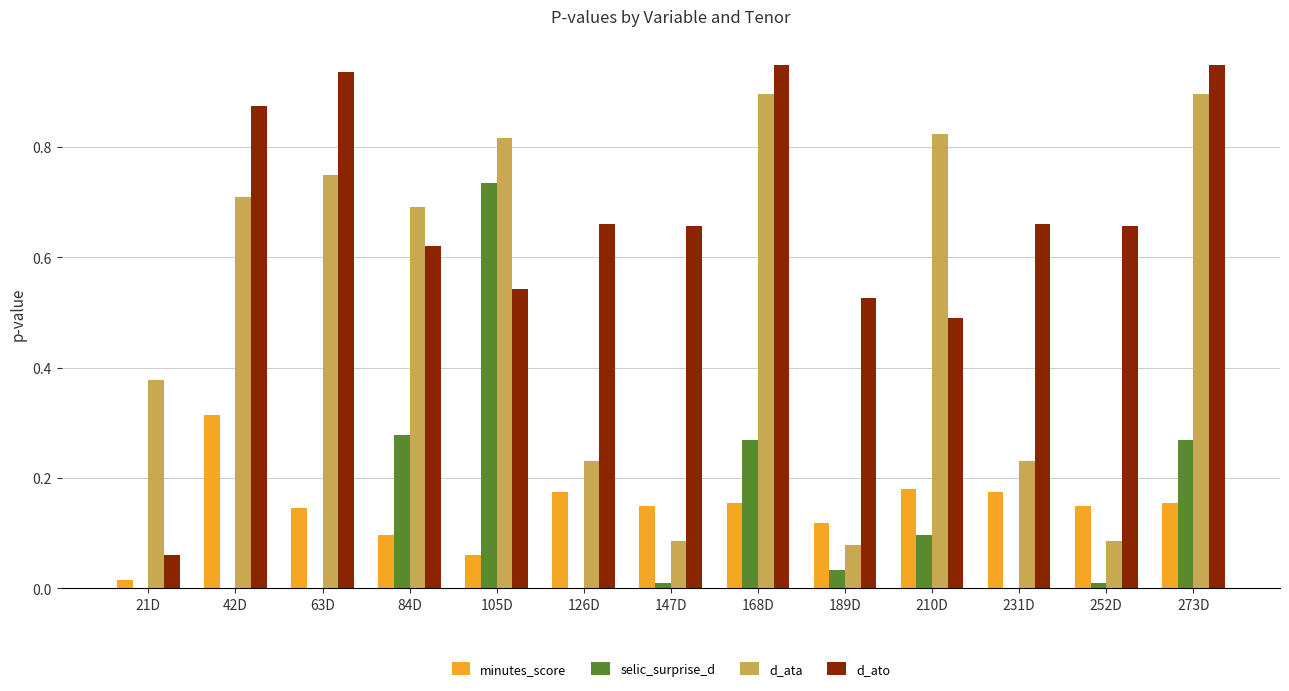

Is the value of d_ata at 252D greater than the value of selic_surprise_d at 231D?

Yes